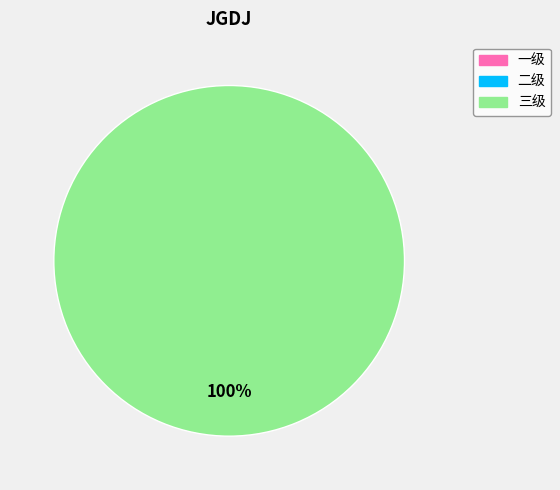

Combined, do 二级 and 一级 account for over 50%?

No